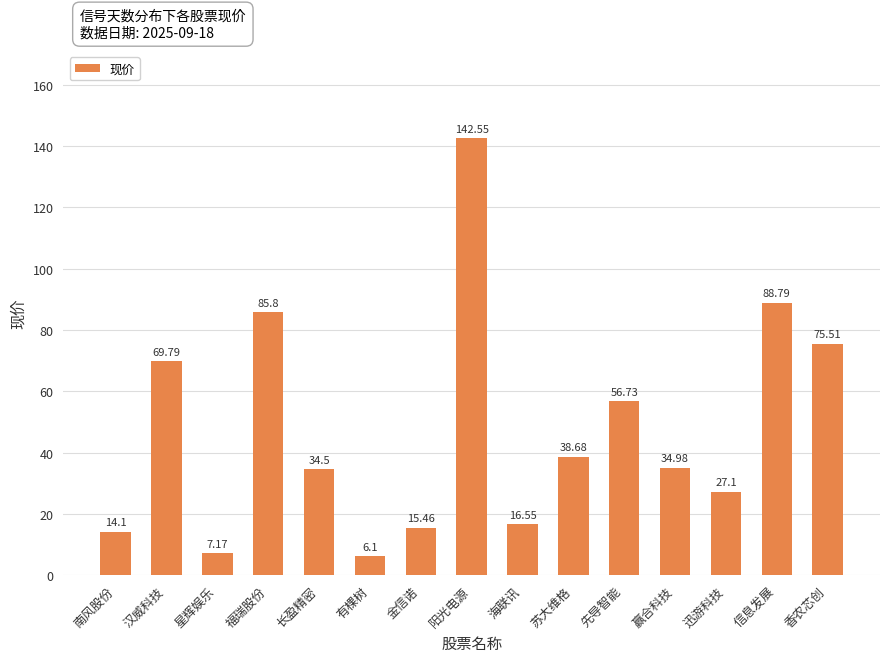

How many data points are less than 34?

6